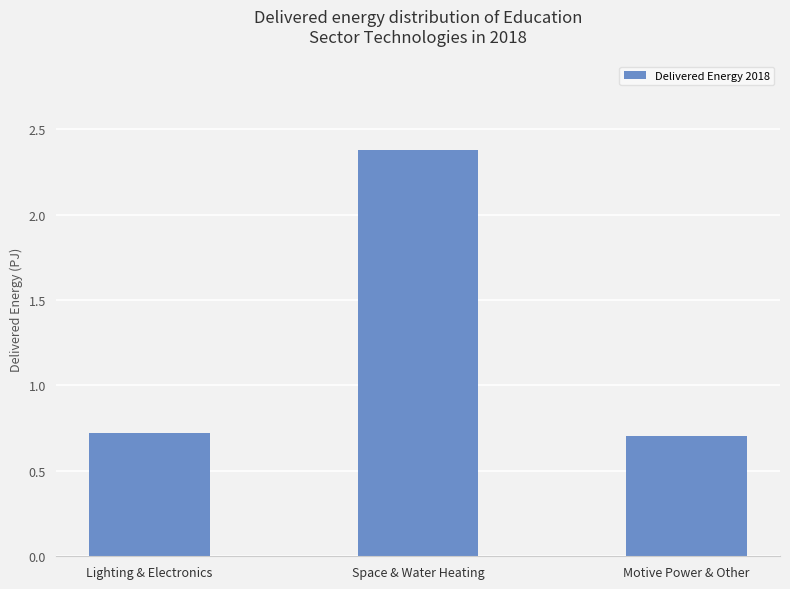

The value at Space & Water Heating is 3.5. True or false?

False